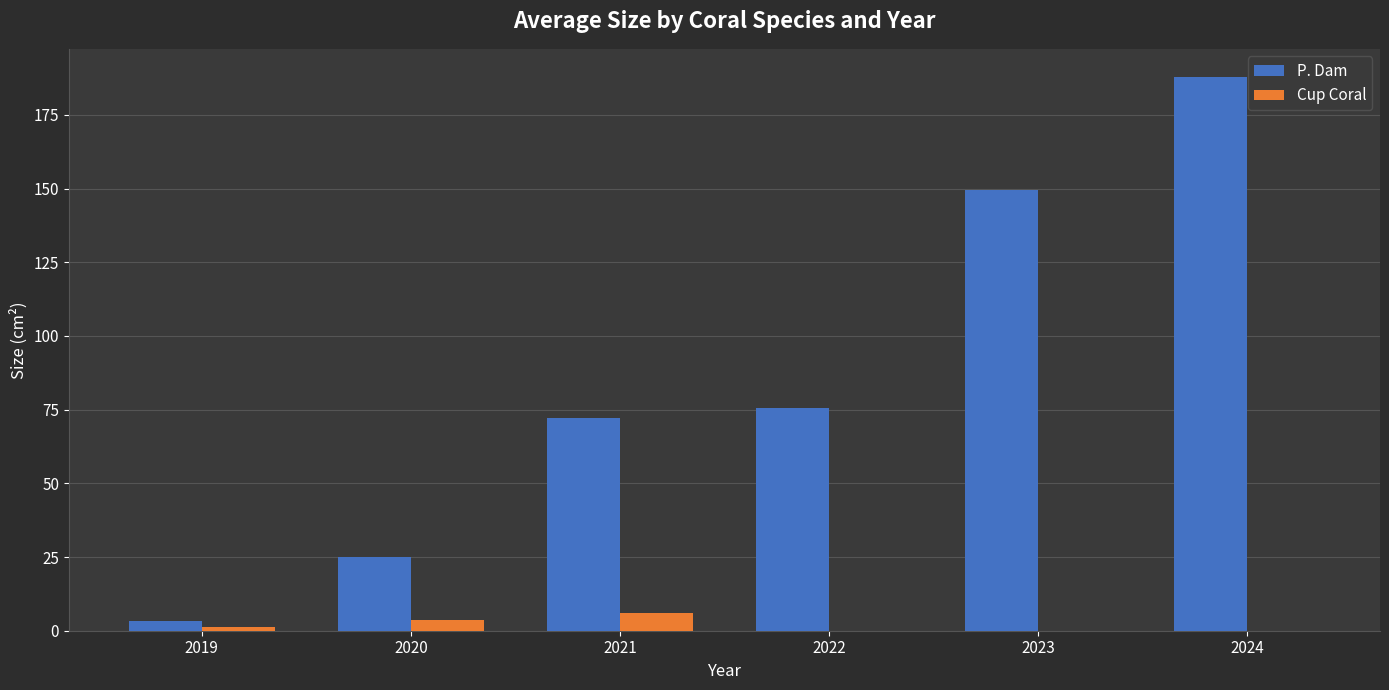

Count the number of categories in the chart.

6